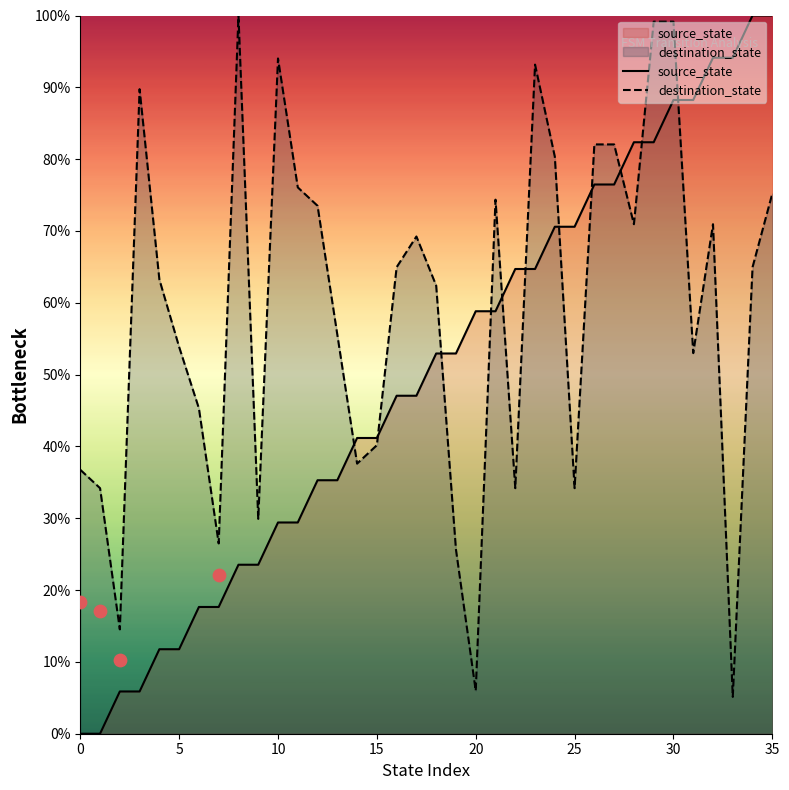

What is the lowest value of the destination_state series?

5.1